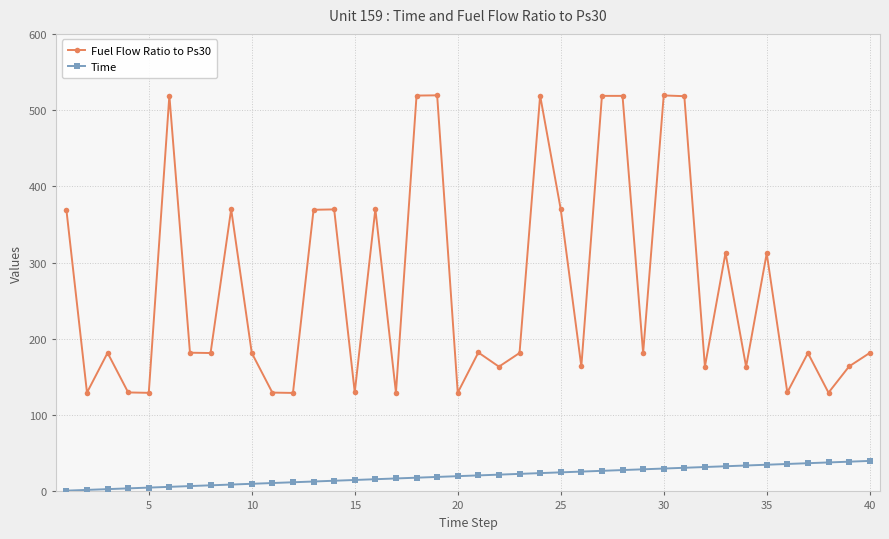

List the series in order of their peak value, highest first.

Fuel Flow Ratio to Ps30, Time